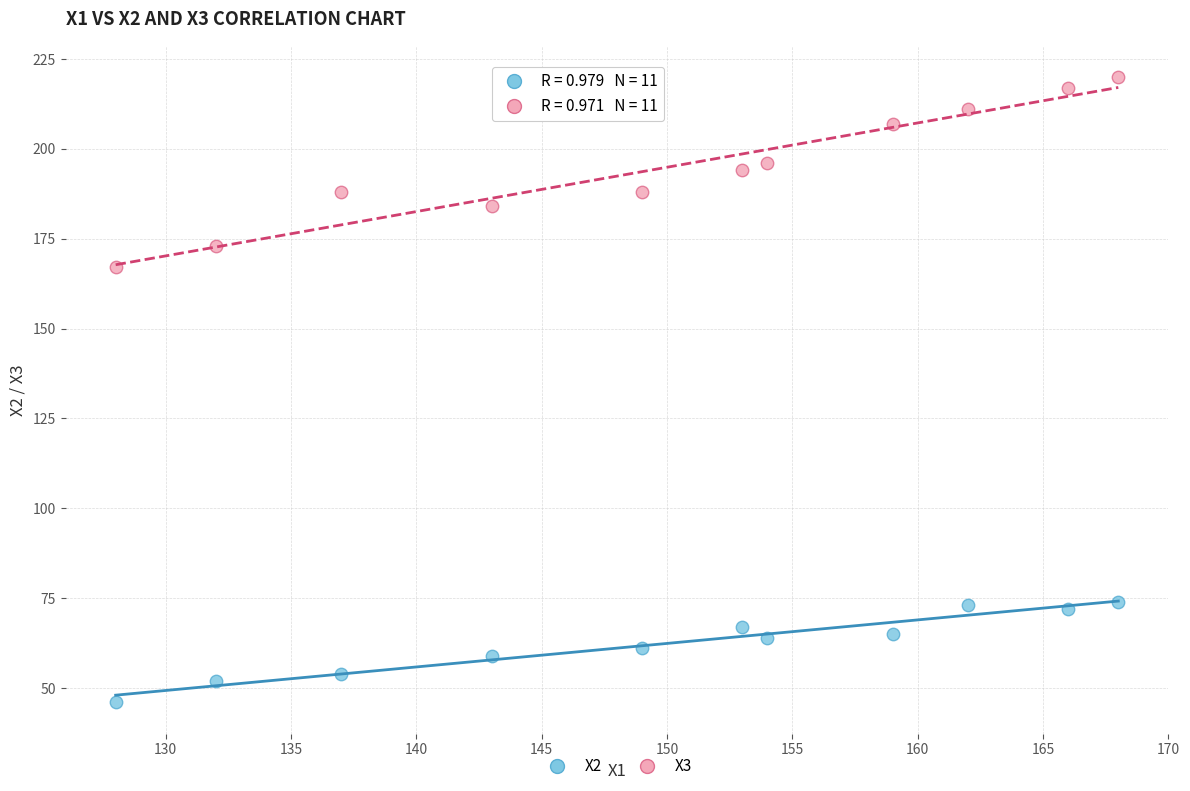

Across all data points, what is the range of X values (max minus min)?

40